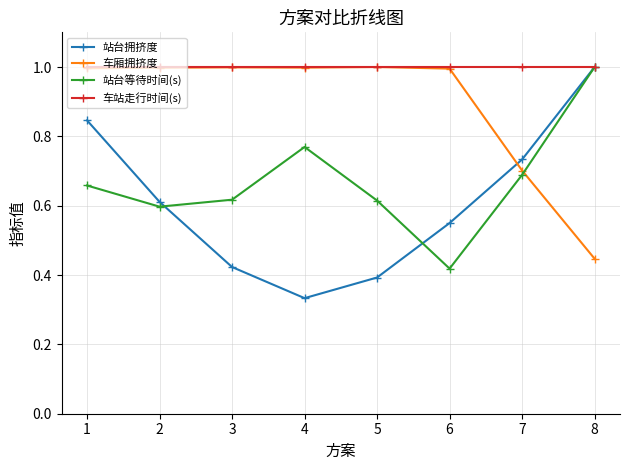

The value of 站台等待时间(s) at 1 is 0.7. True or false?

True